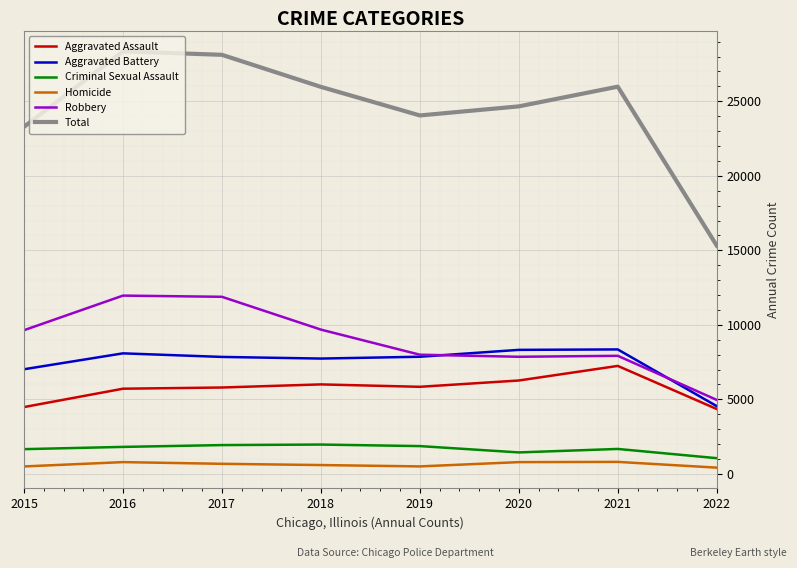

True or false: Aggravated Battery and Homicide intersect in this chart.

False